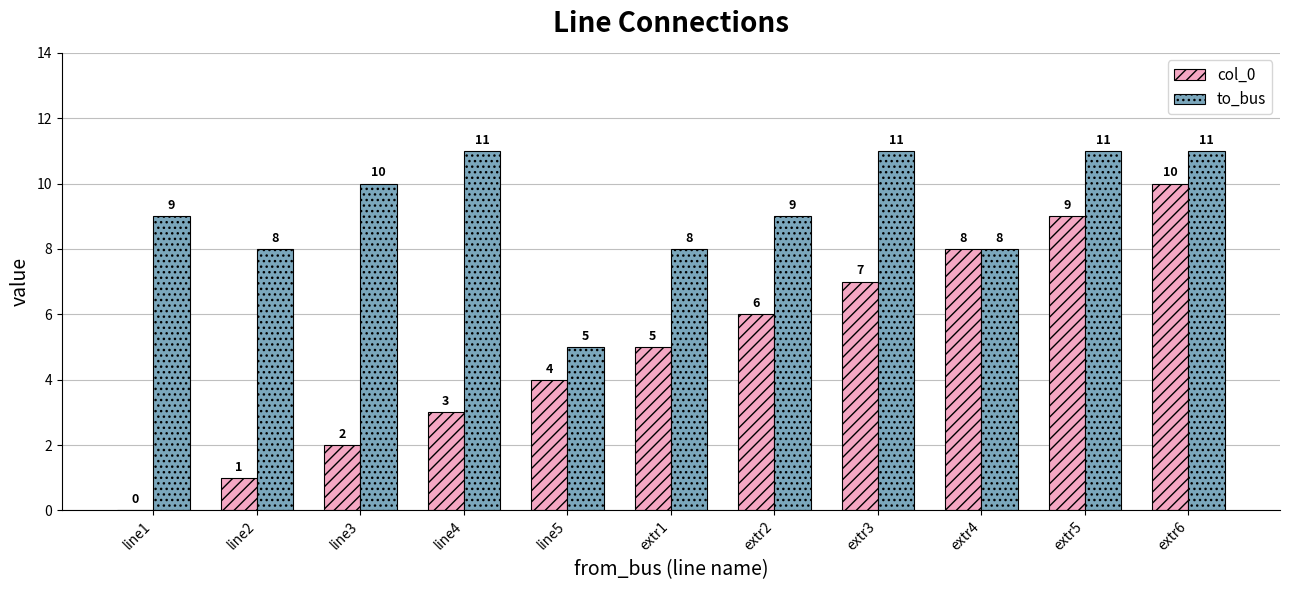

What is the maximum value shown in the chart?

11